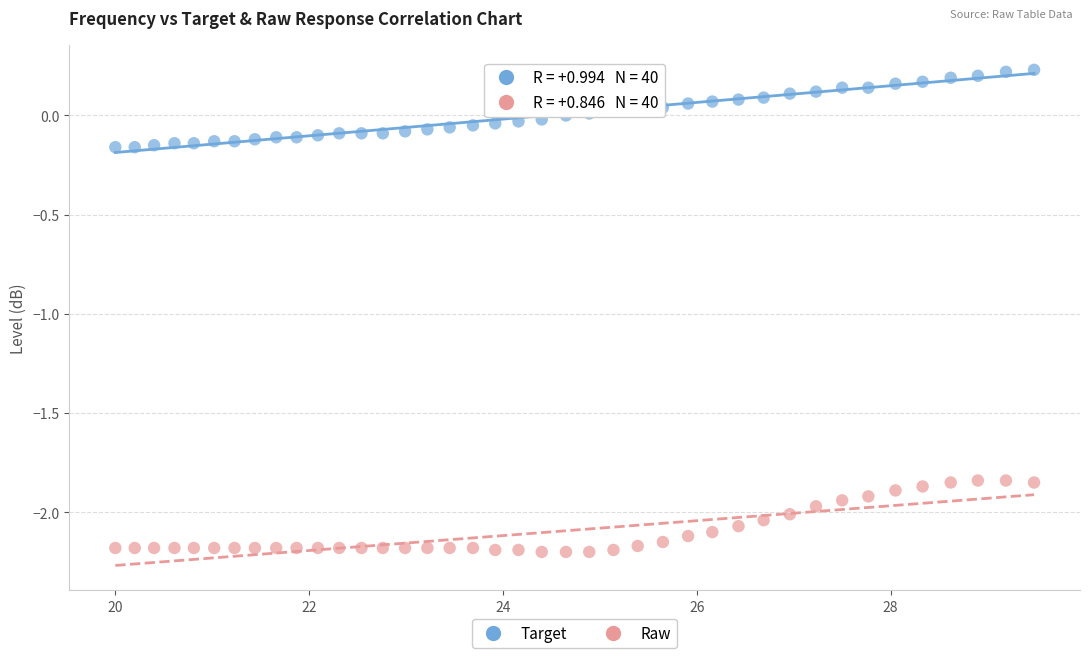

Across all data points, what is the range of X values (max minus min)?

9.5